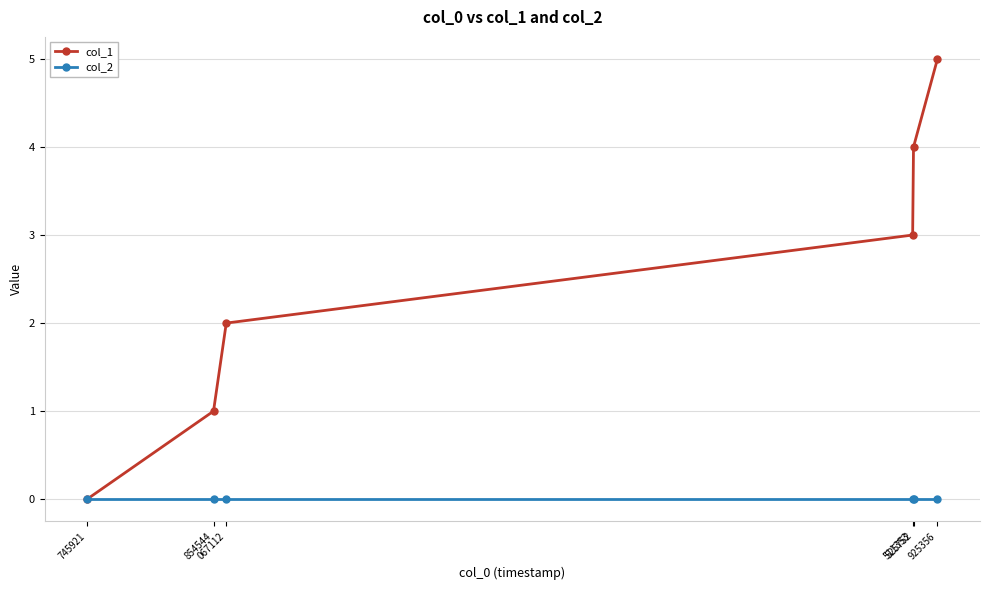

True or false: col_1 has more than 1 interior local peaks.

False